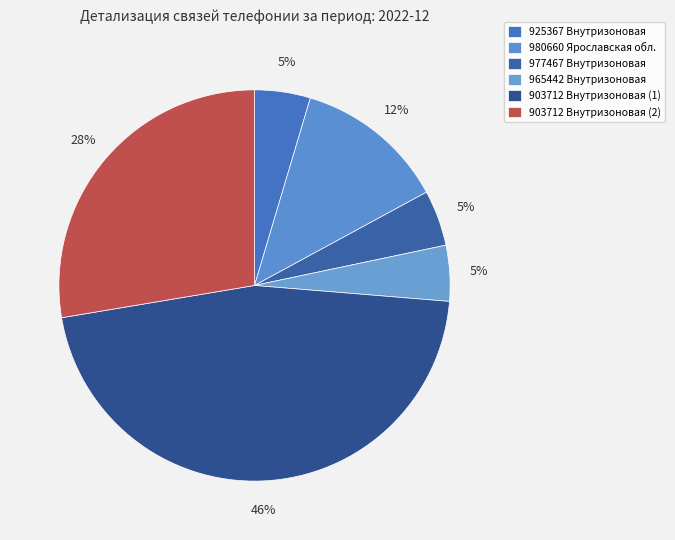

Do 977467 Внутризоновая and 980660 Ярославская обл. together represent more than half of the pie?

No